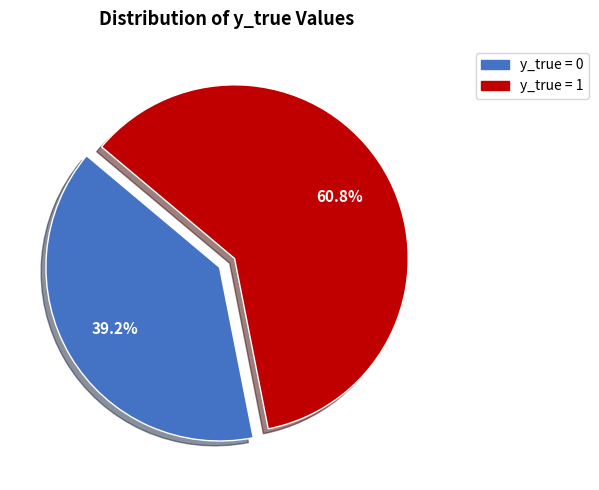

To the nearest percent, what portion does y_true = 0 represent?

39%